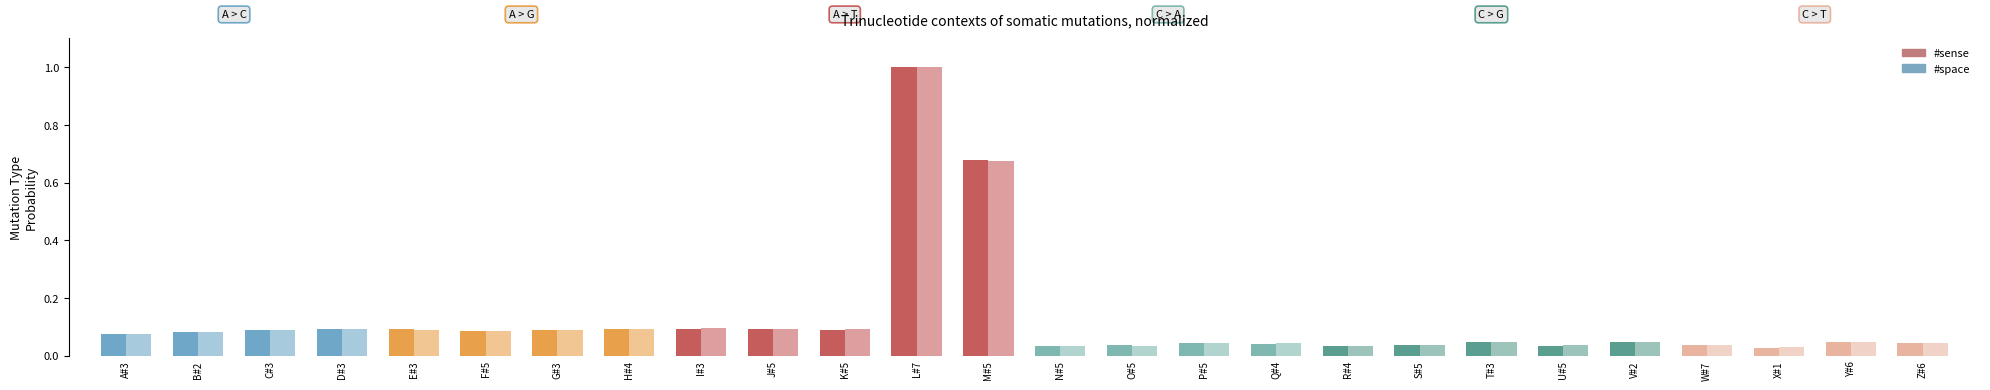

Which series has the largest total across all categories?

#sense